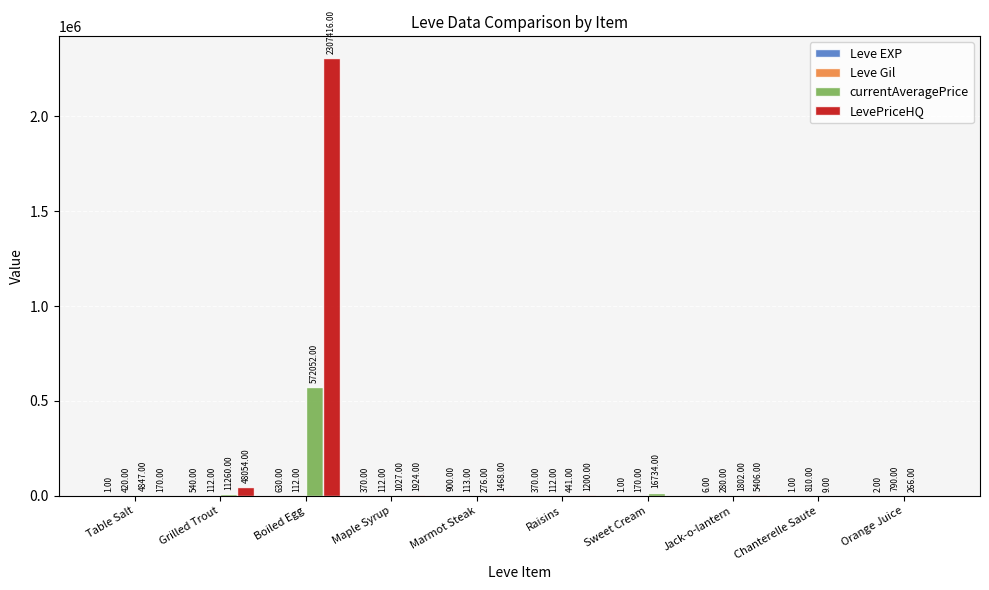

Which series changed the most between Table Salt and Raisins?

currentAveragePrice